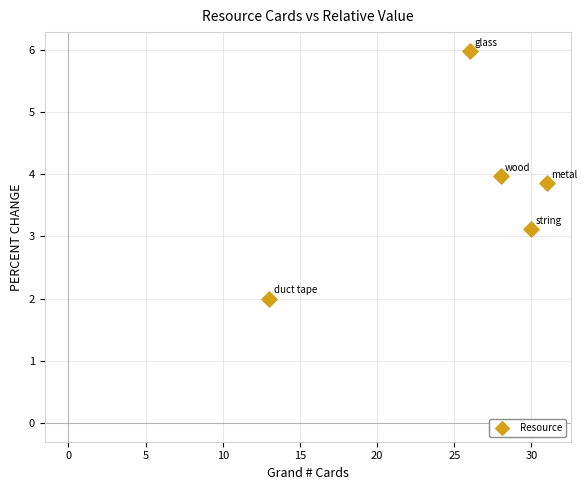

What Y value in the scatter plot is closest to 3?

3.1